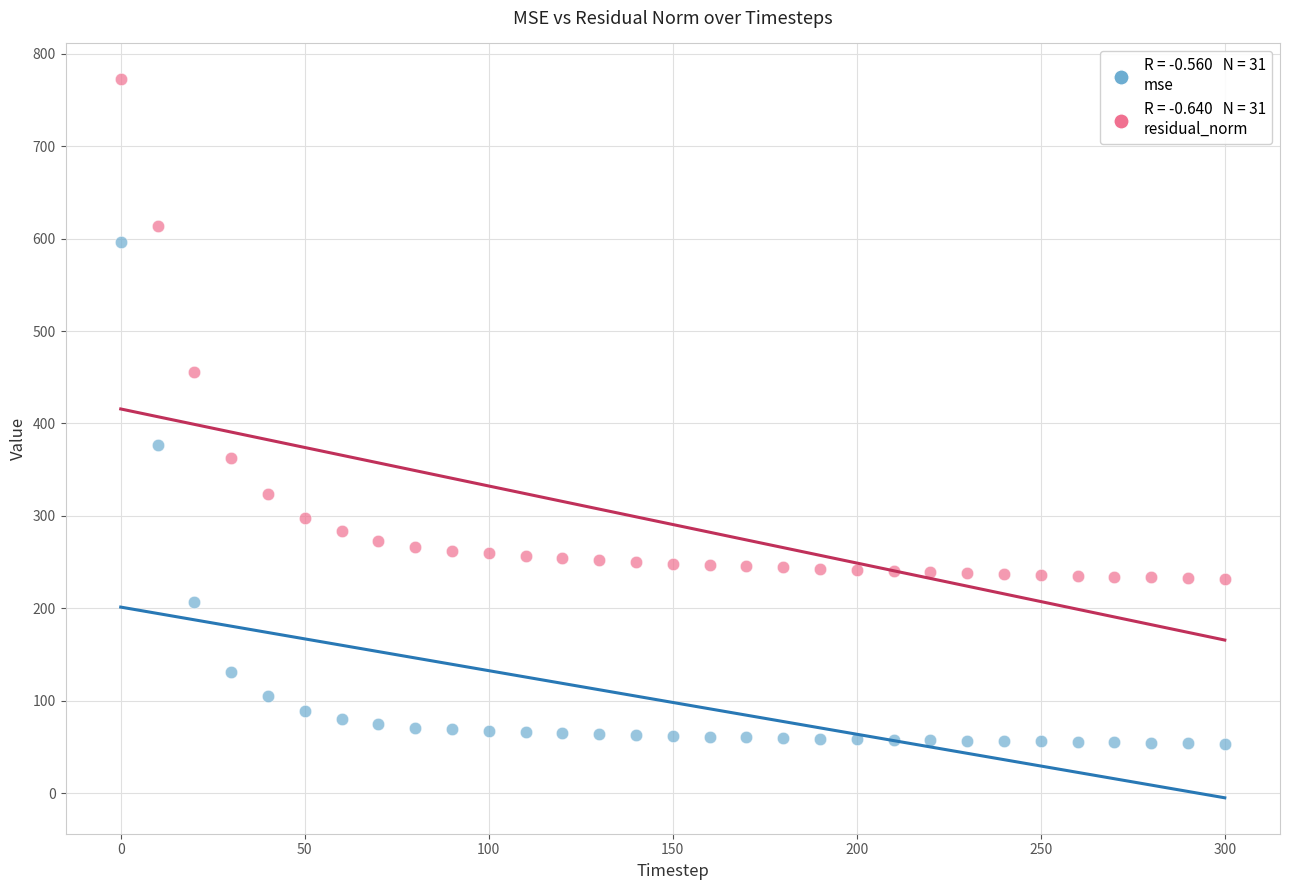

Across all data points, what is the range of Y values (max minus min)?

718.9